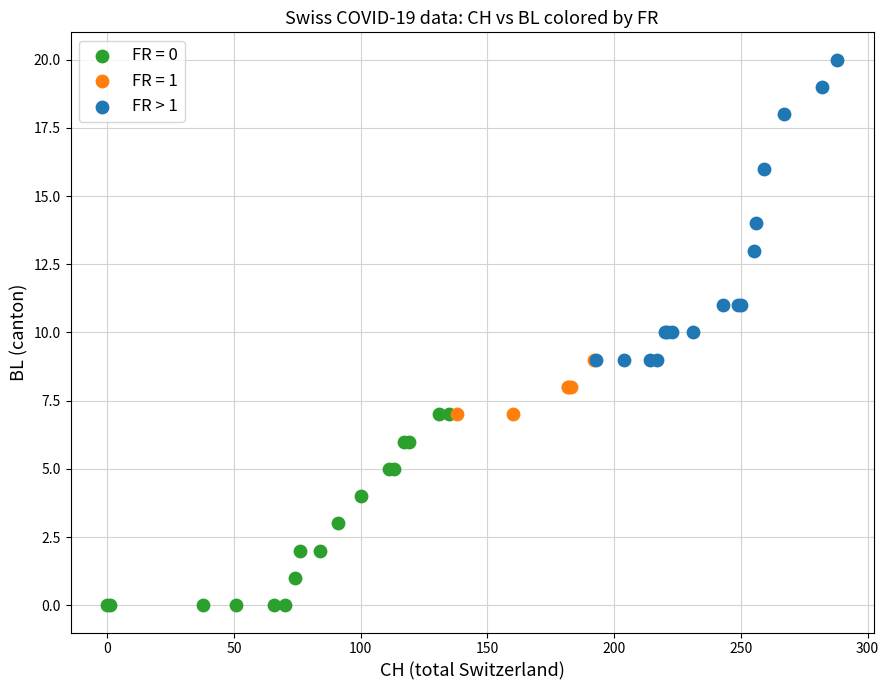

Which series contains the lowest Y value?

FR = 0